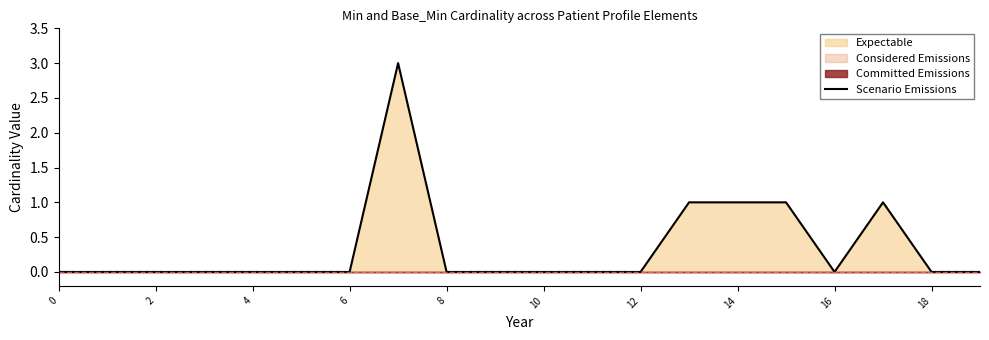

Reading left to right, extract all data points from this chart.

0	0	0	0	0	0	0	3	0	0	0	0	0	1	1	1	0	1	0	0